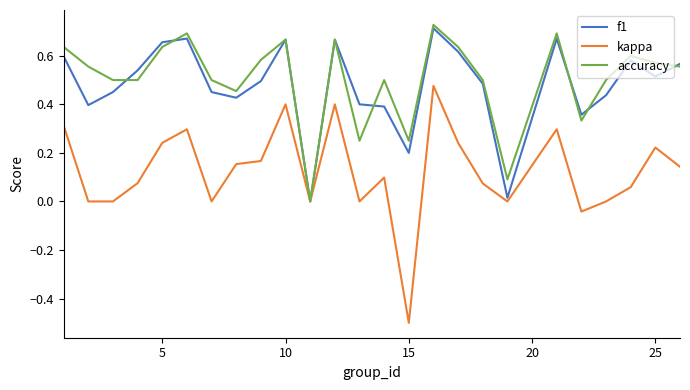

Which series has the widest spread of values?

kappa